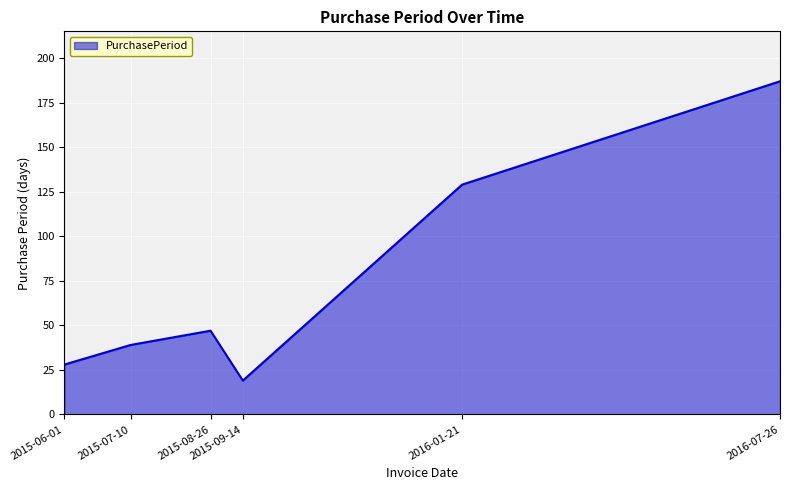

Does the chart display data point markers on the line(s)?

No